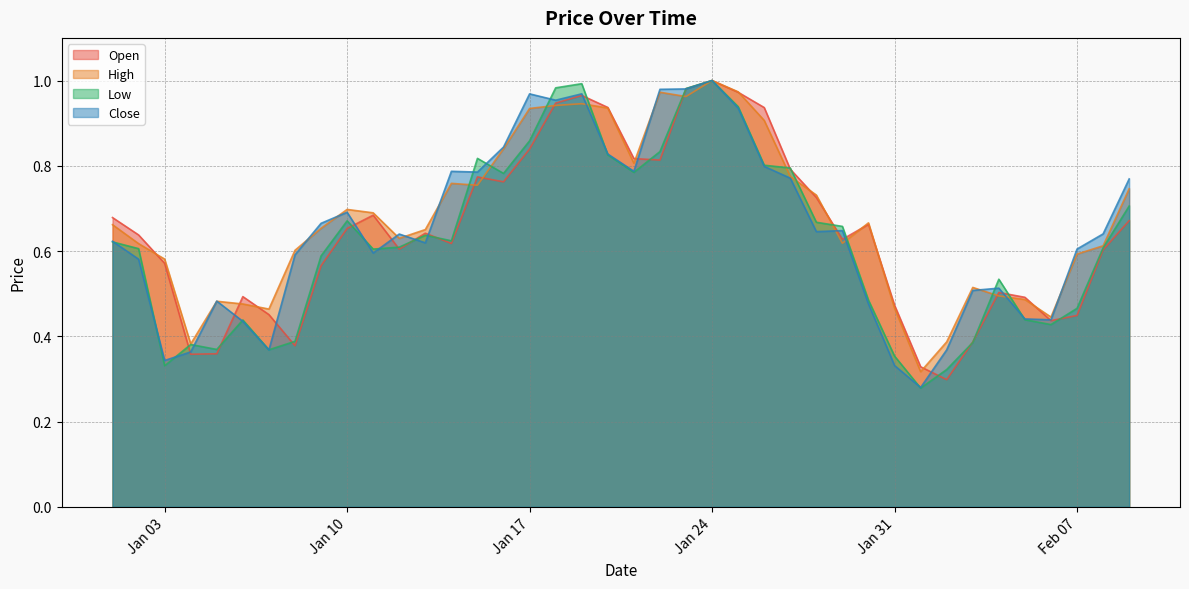

How many lines are shown in the chart?

4